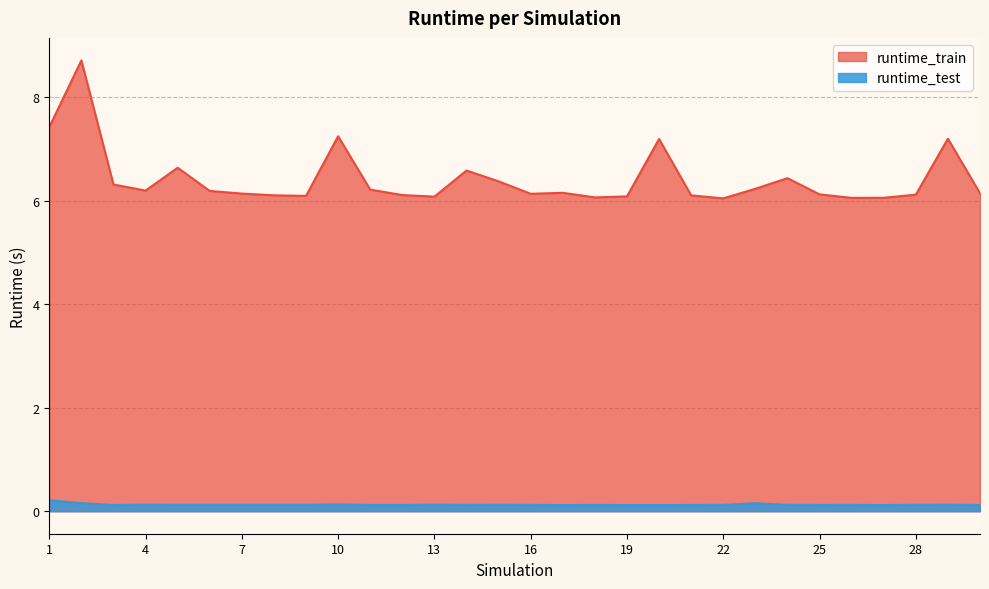

Reading left to right, extract all data points from this chart.

runtime_train: 1=7.4	2=8.7	3=6.3	4=6.2	5=6.6	6=6.2	7=6.1	8=6.1	9=6.1	10=7.2	11=6.2	12=6.1	13=6.1	14=6.6	15=6.4	16=6.1	17=6.2	18=6.1	19=6.1	20=7.2	21=6.1	22=6.0	23=6.2	24=6.4	25=6.1	26=6.1	27=6.1	28=6.1	29=7.2	30=6.1
runtime_test: 1=0.2	2=0.2	3=0.1	4=0.1	5=0.1	6=0.1	7=0.1	8=0.1	9=0.1	10=0.1	11=0.1	12=0.1	13=0.1	14=0.1	15=0.1	16=0.1	17=0.1	18=0.1	19=0.1	20=0.1	21=0.1	22=0.1	23=0.2	24=0.1	25=0.1	26=0.1	27=0.1	28=0.1	29=0.1	30=0.1